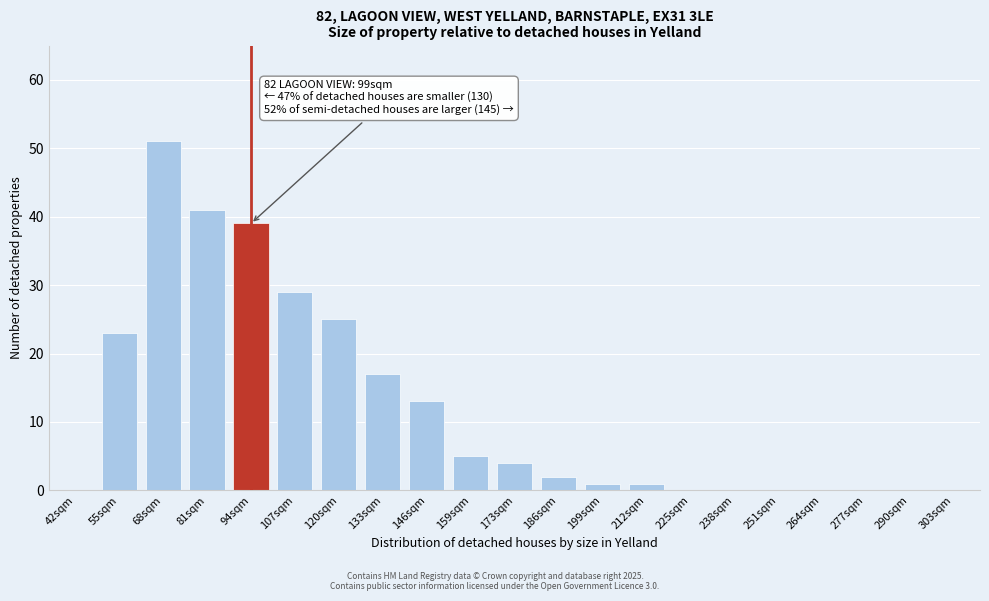

Reading right to left, extract all data points from this chart.

303sqm=0	290sqm=0	277sqm=0	264sqm=0	251sqm=0	238sqm=0	225sqm=0	212sqm=1	199sqm=1	186sqm=2	173sqm=4	159sqm=5	146sqm=13	133sqm=17	120sqm=25	107sqm=29	94sqm=39	81sqm=41	68sqm=51	55sqm=23	42sqm=0